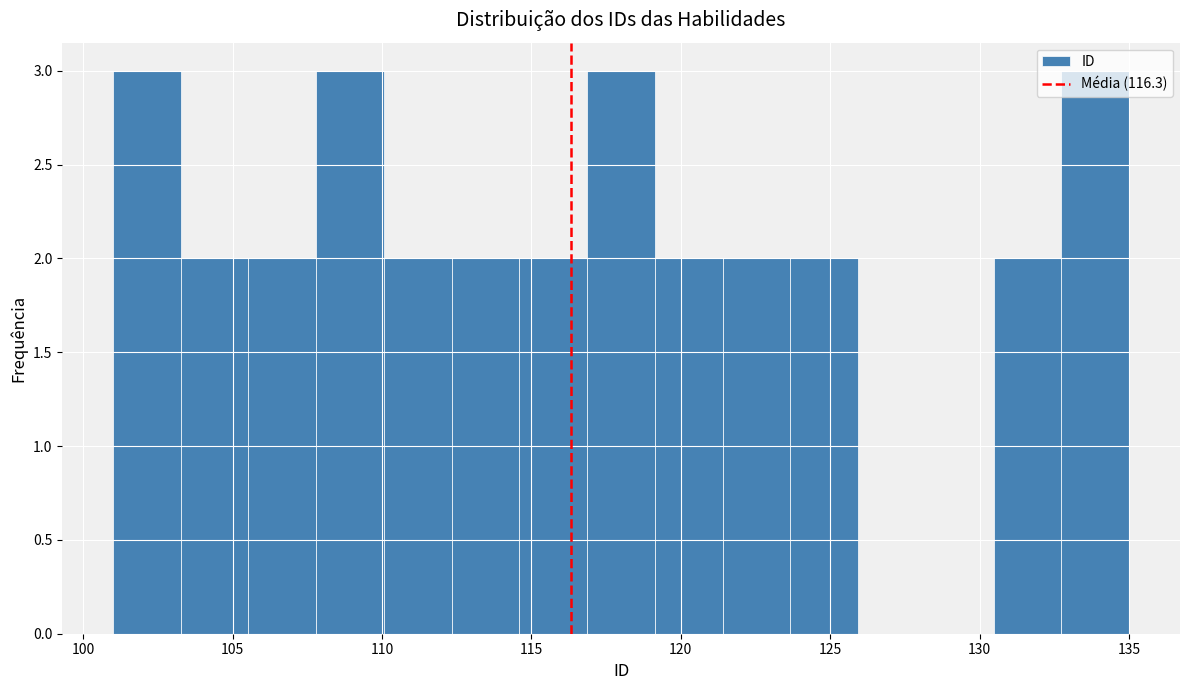

Reading left to right, transcribe this chart: for each bar, give the range it covers on the x-axis and its height. Neither the bar edges nor the heights are printed on the chart, so give them approximately, as read against the axes.

101.0 to 103.5: 3
103.5 to 105.5: 2
105.5 to 108.0: 2
108.0 to 110.0: 3
110.0 to 112.5: 2
112.5 to 114.5: 2
114.5 to 117.0: 2
117.0 to 119.0: 3
119.0 to 121.5: 2
121.5 to 123.5: 2
123.5 to 126.0: 2
126.0 to 128.0: 0
128.0 to 130.5: 0
130.5 to 132.5: 2
132.5 to 135.0: 3